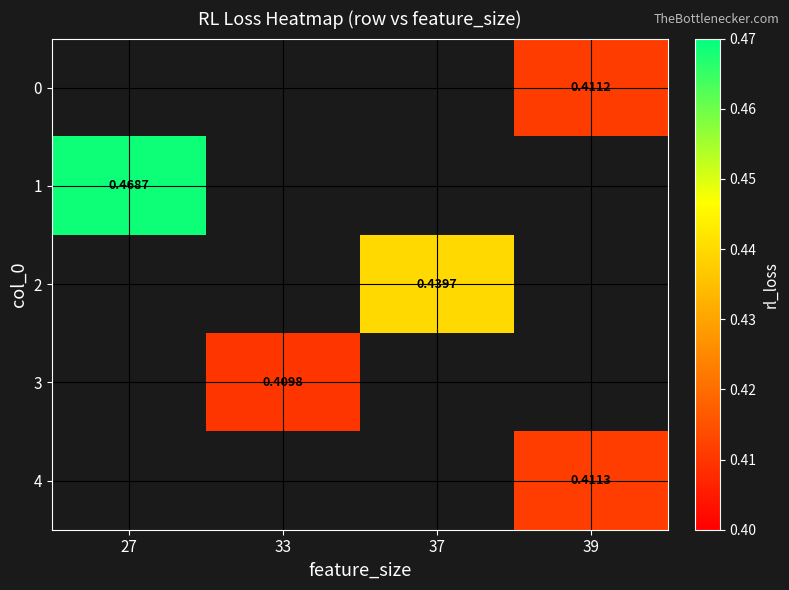

Is the value of 1 at 27 greater than the value of 0 at 33?

No